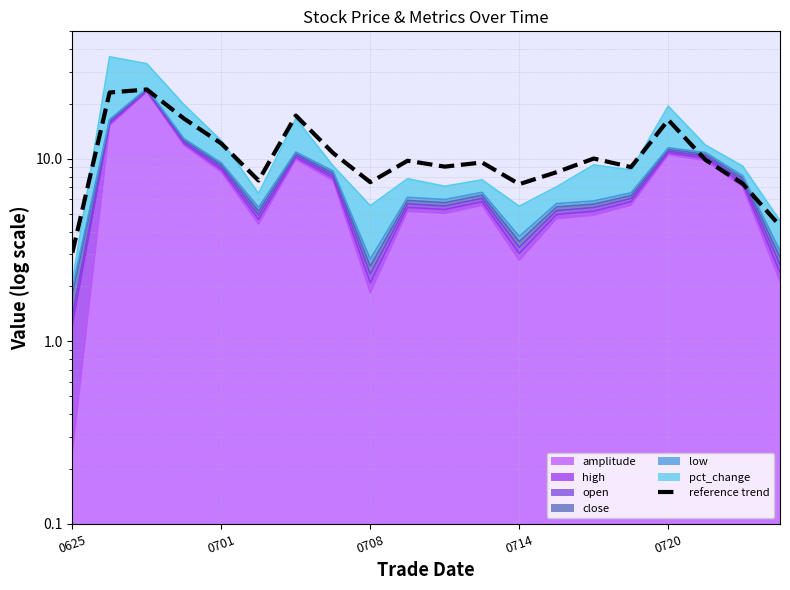

How many interior local peaks (higher than both neighbors) does the data have?

6